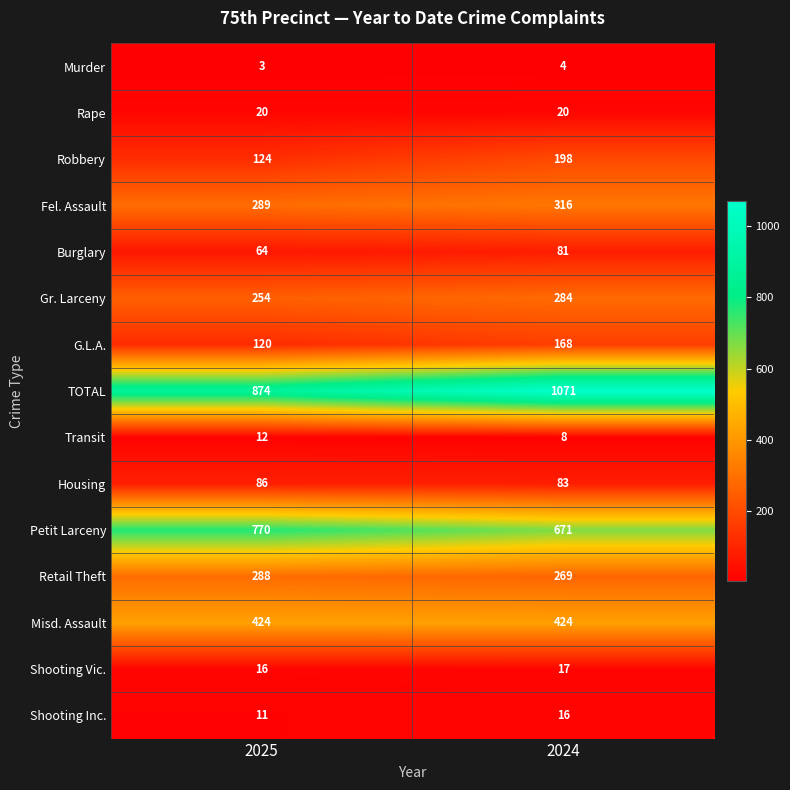

What is the maximum value shown in the chart?

1071